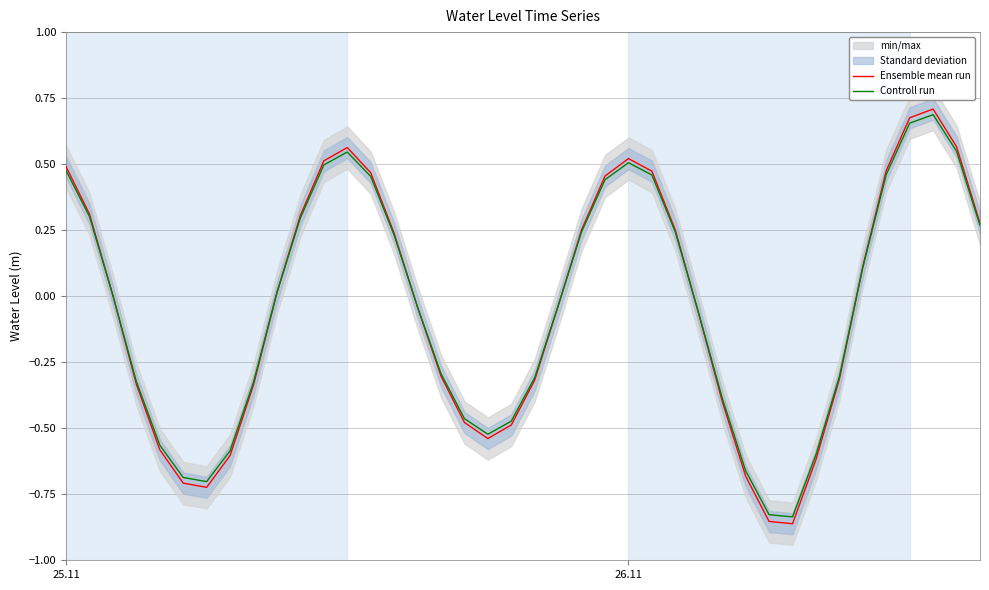

What is the value of the Ensemble mean run point at the 19th from the left?

-0.5